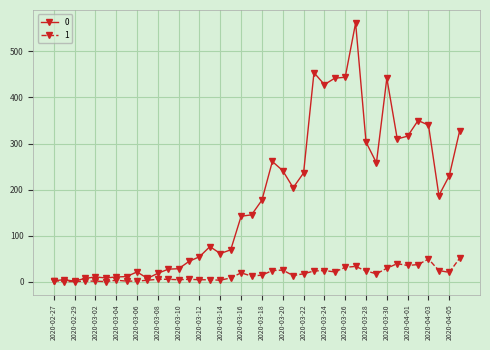

List the series in order of their overall mean, lowest first.

1, 0